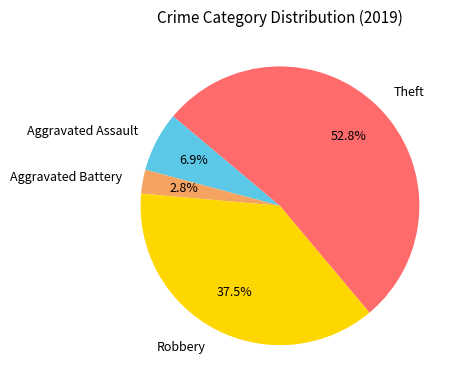

Which category has the smallest portion of the pie?

Aggravated Battery